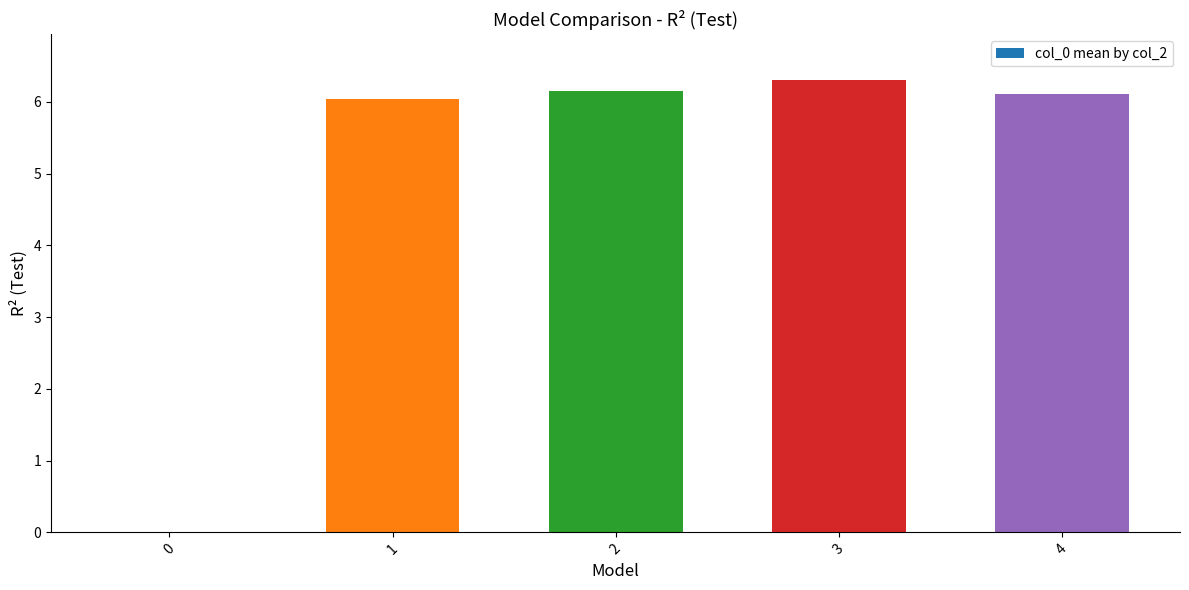

What is the sum of the values at 1 and 0?

6.0